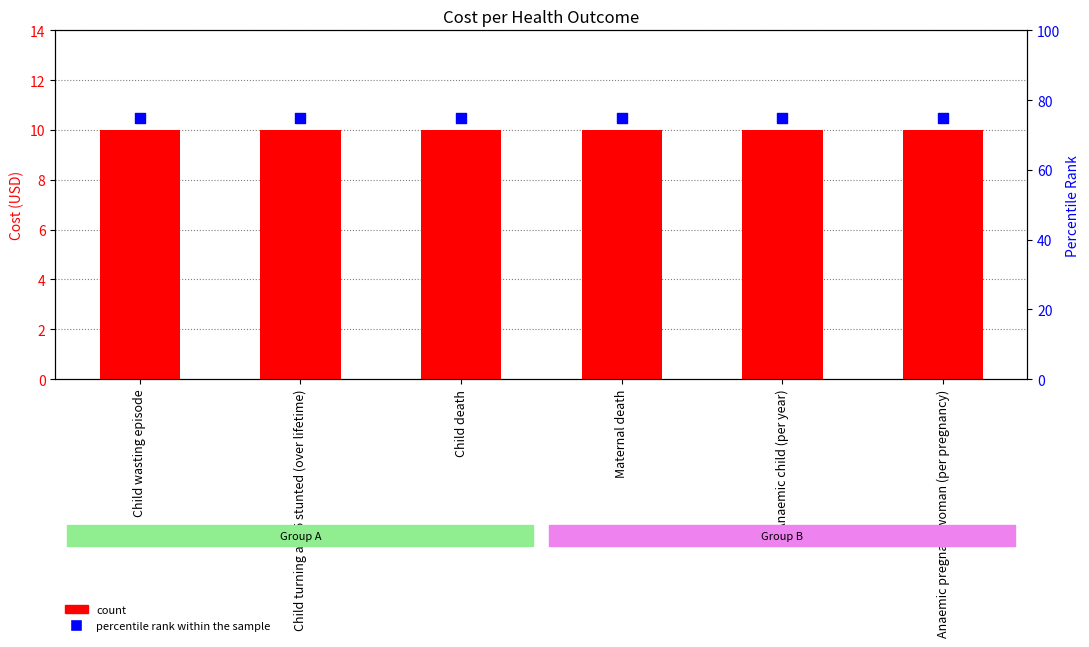

Which series reaches the minimum Y coordinate?

Cost